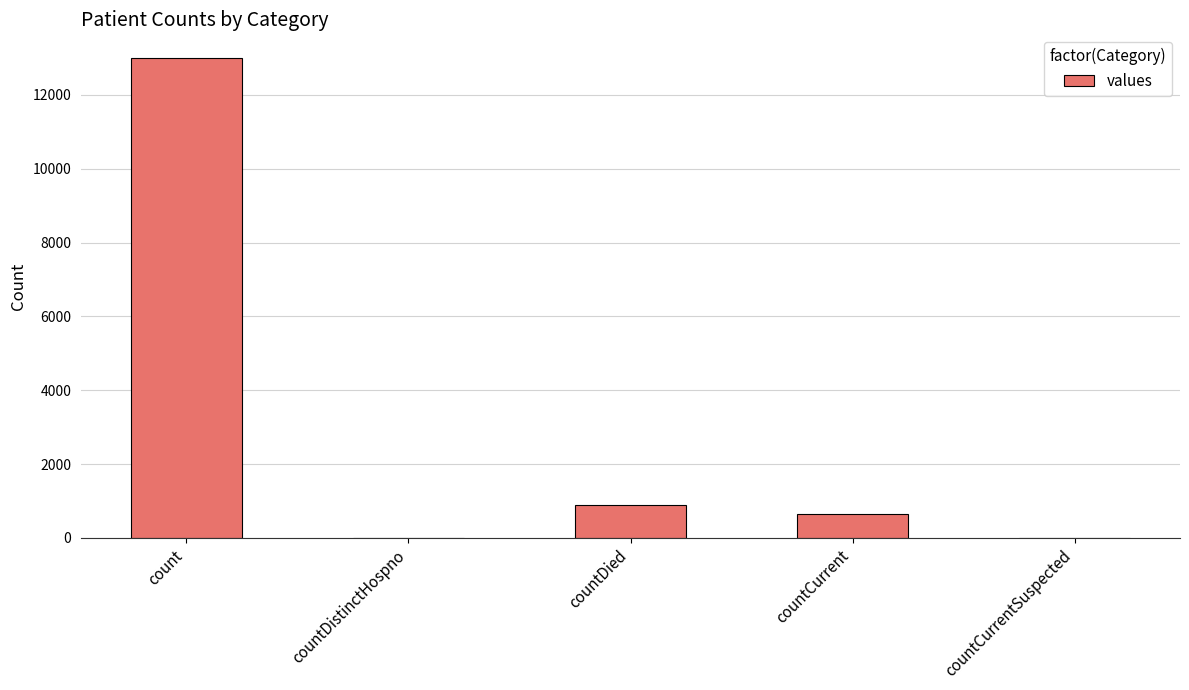

Which category has the highest value across all series?

count